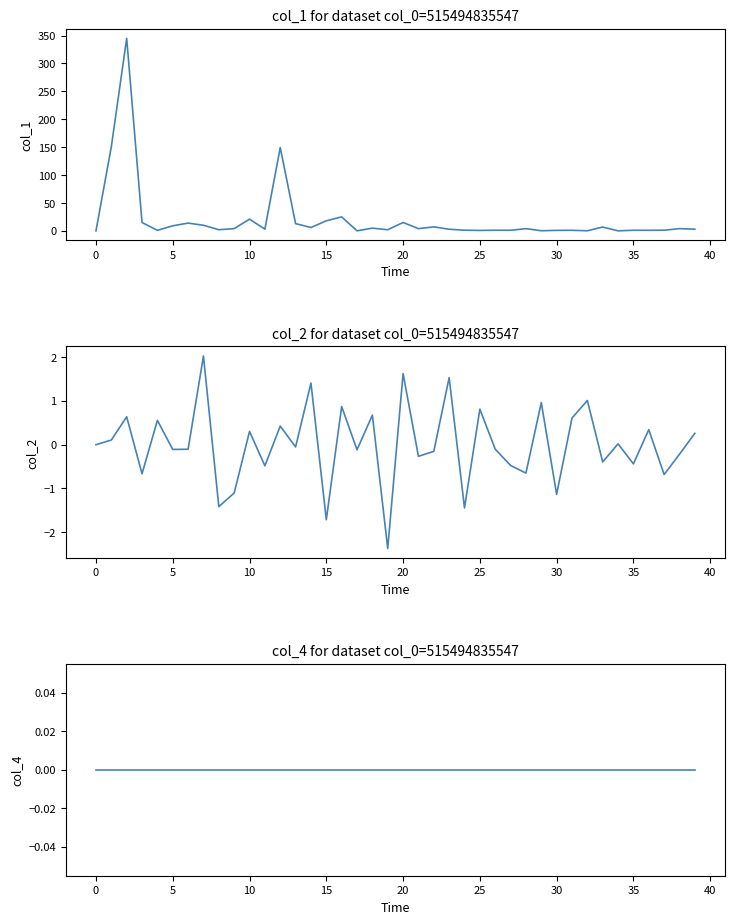

The col_1 series shows 1.8 at 28. True or false?

False